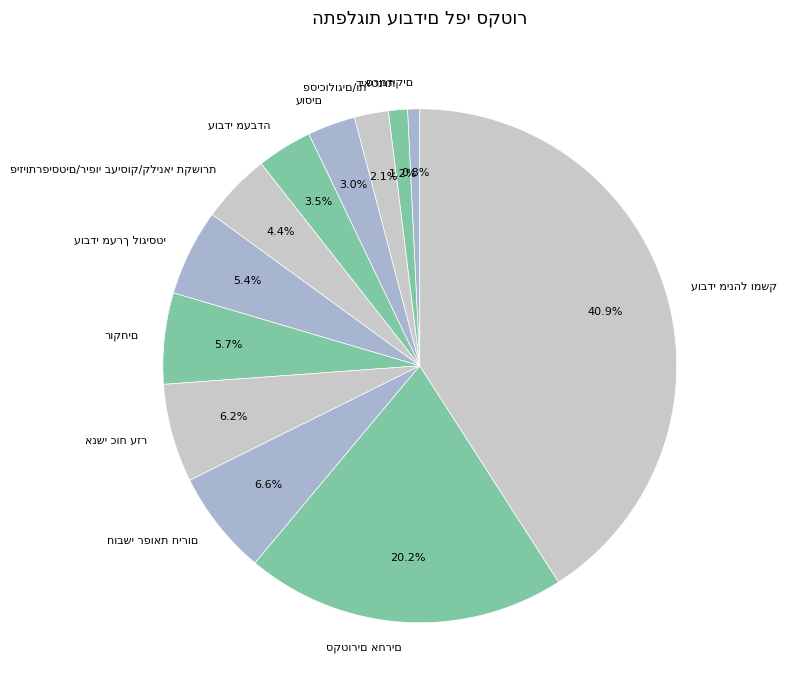

Is there a majority slice in this chart?

No